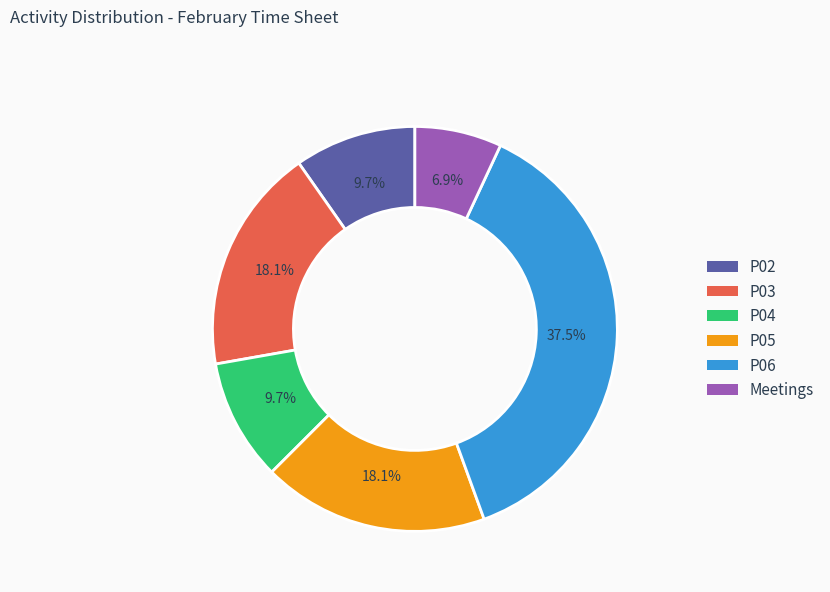

What is the ratio of the value at P05 to the value at P06?

0.5